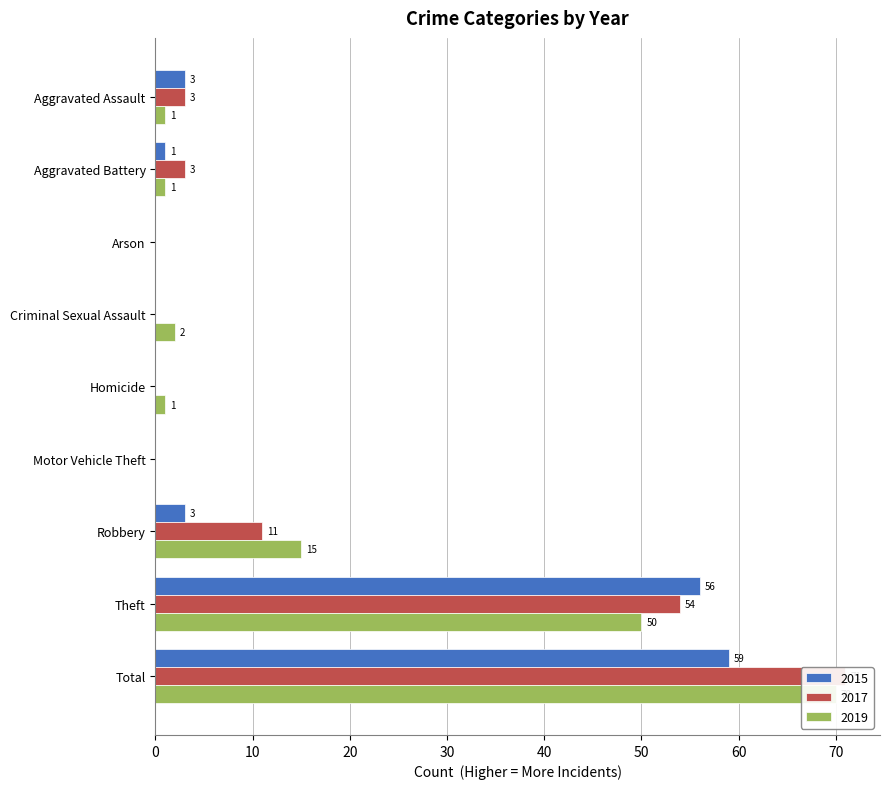

What is the label of the 1st bar from the right?

Total